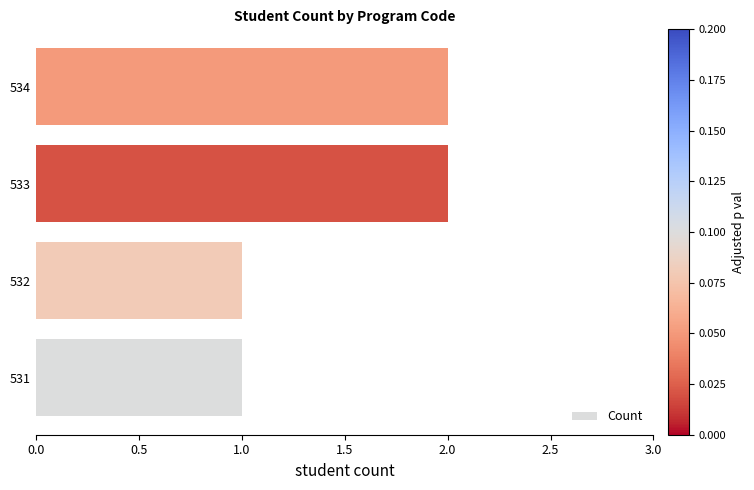

What is the maximum value shown in the chart?

2